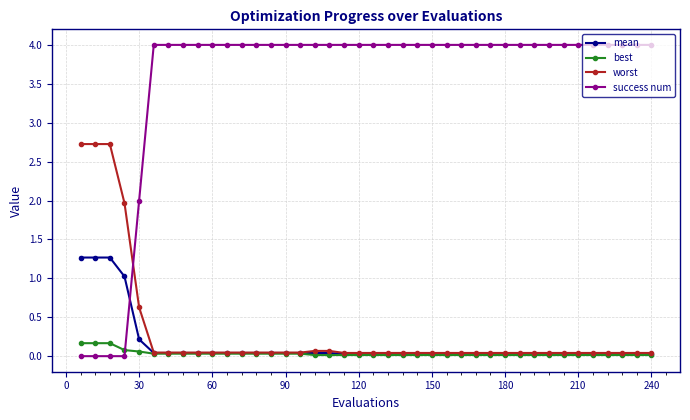

How many distinct data groups are displayed?

4